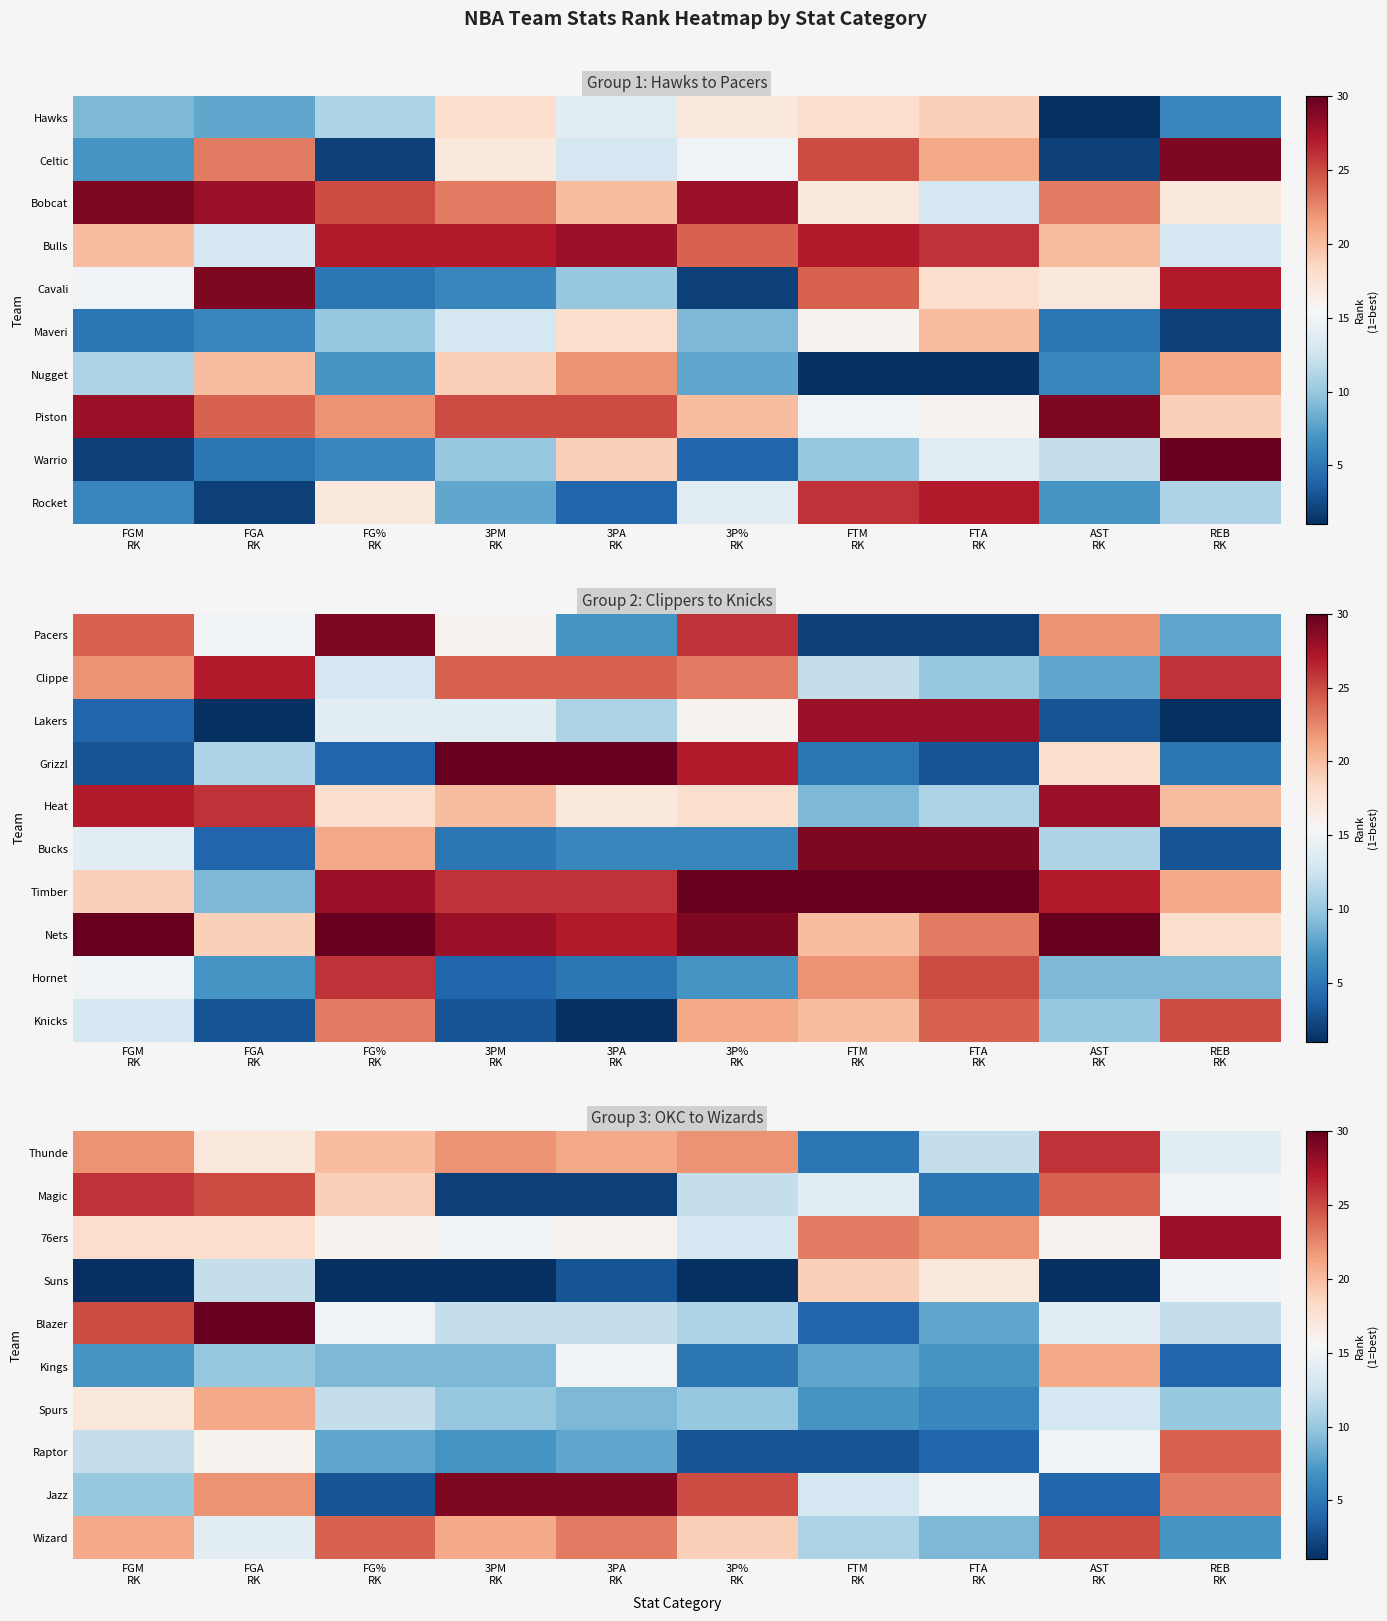

True or false: Raptor has a value of 9 at AST RK.

False